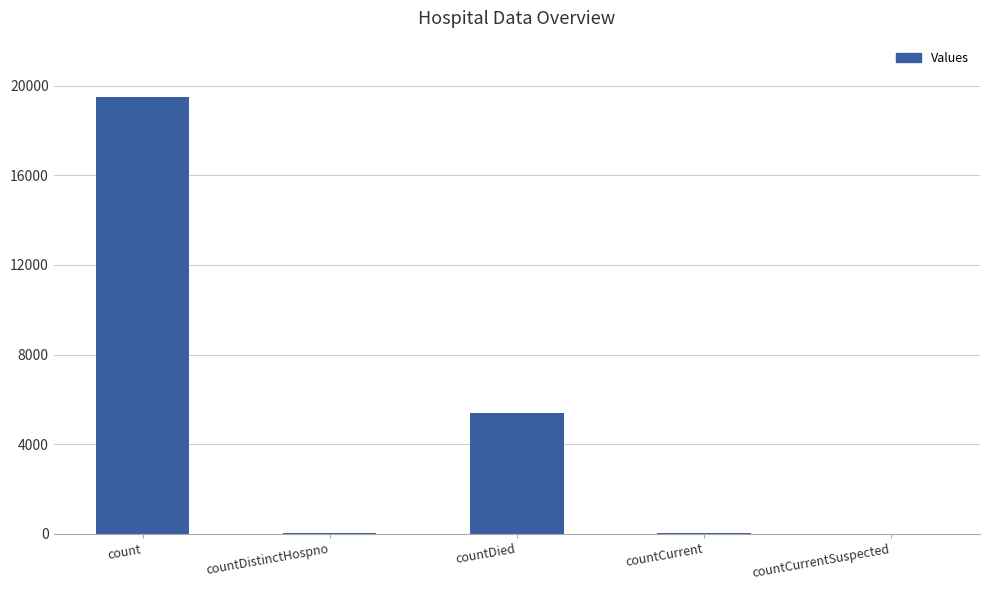

What is the sum of all values?

24976